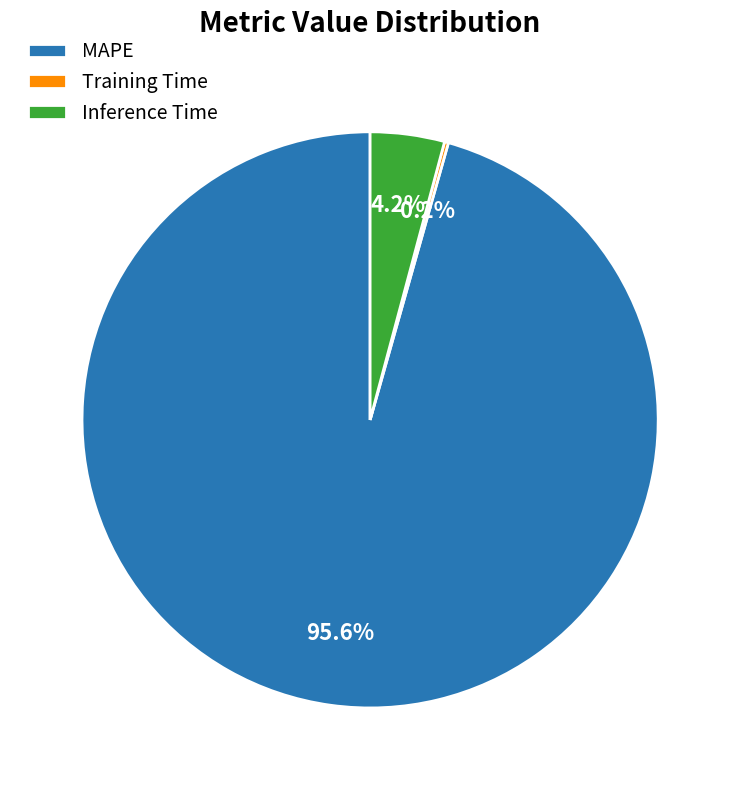

Combined, what portion of the pie is Inference Time and MAPE?

99.8%